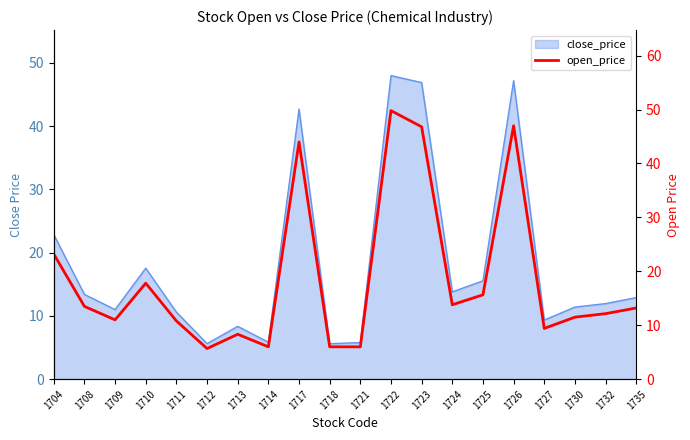

Does the chart have visible grid lines?

No